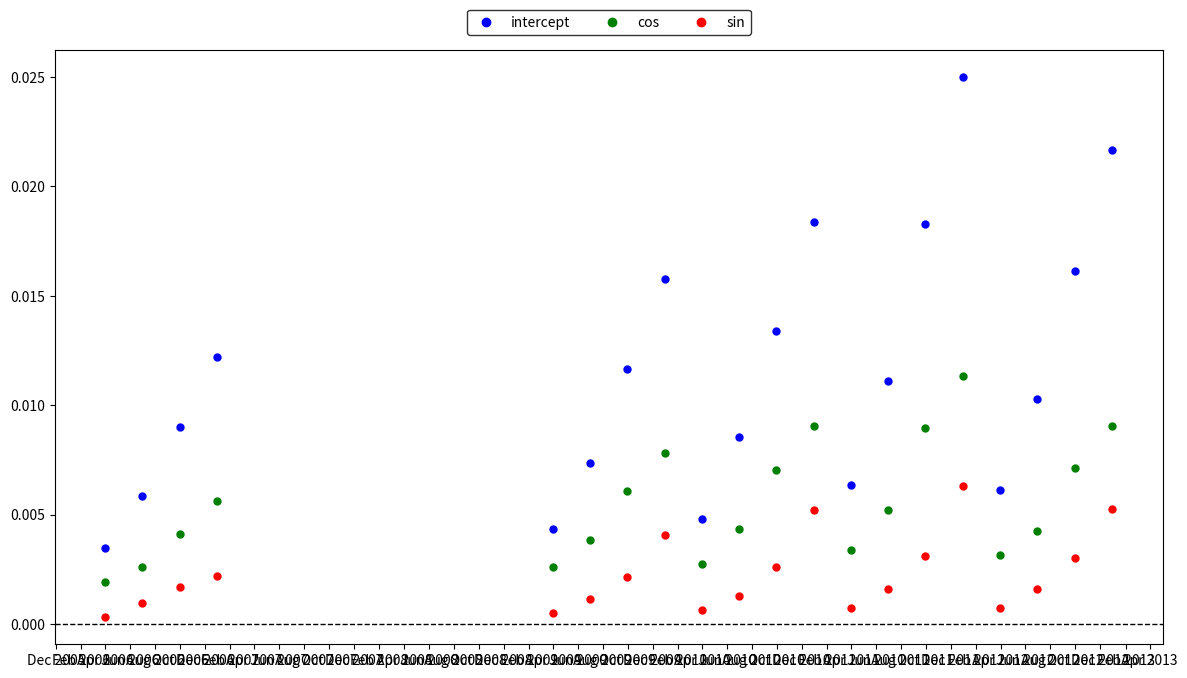

Which series reaches the maximum Y coordinate?

intercept